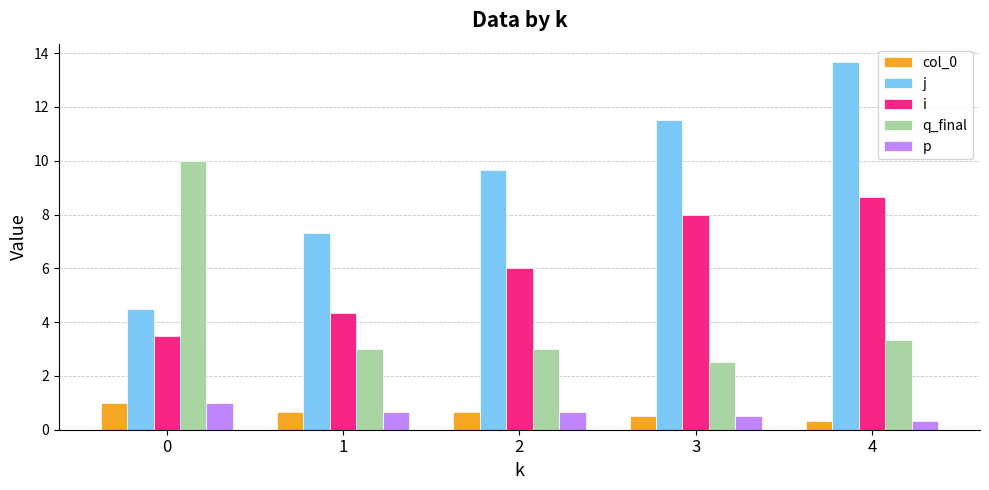

Reading left to right, list all the values displayed in this chart.

col_0: 0=1.0	1=0.7	2=0.7	3=0.5	4=0.3
j: 0=4.5	1=7.3	2=9.7	3=11.5	4=13.7
i: 0=3.5	1=4.3	2=6.0	3=8.0	4=8.7
q_final: 0=10.0	1=3.0	2=3.0	3=2.5	4=3.3
p: 0=1.0	1=0.7	2=0.7	3=0.5	4=0.3